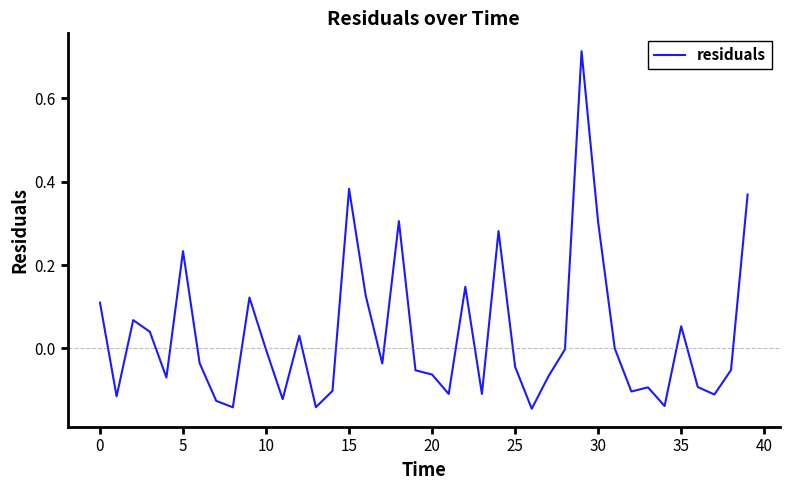

Is this an area chart (filled region under the line)?

No